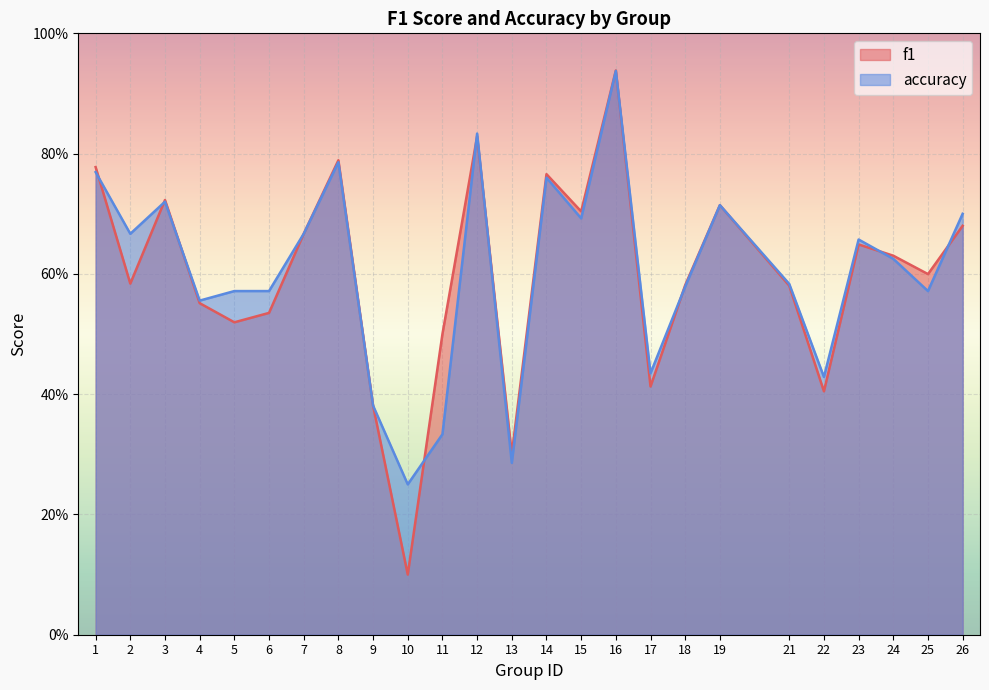

How many interior local peaks does the accuracy series have?

7